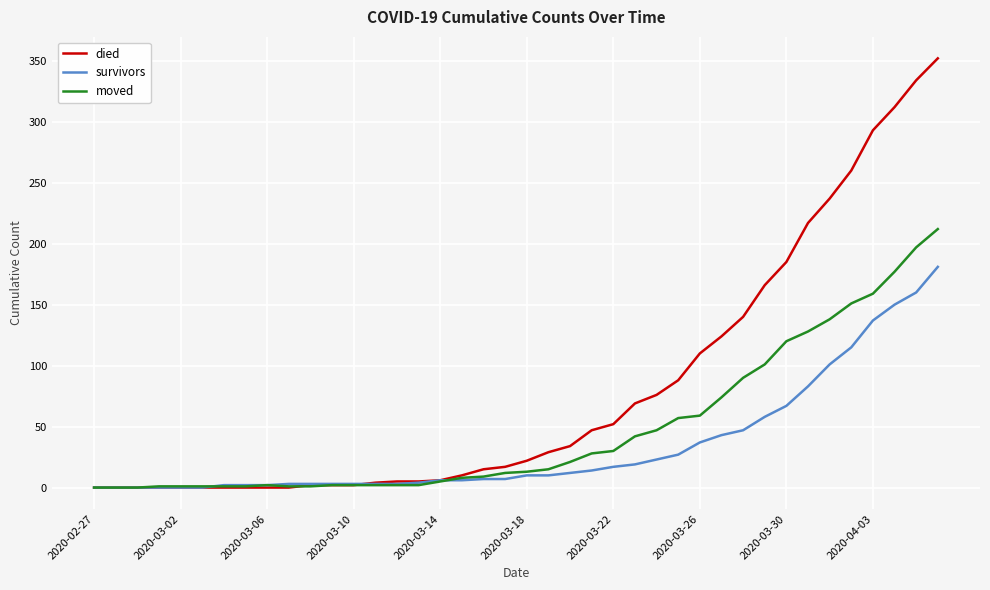

Does the chart have visible grid lines?

Yes